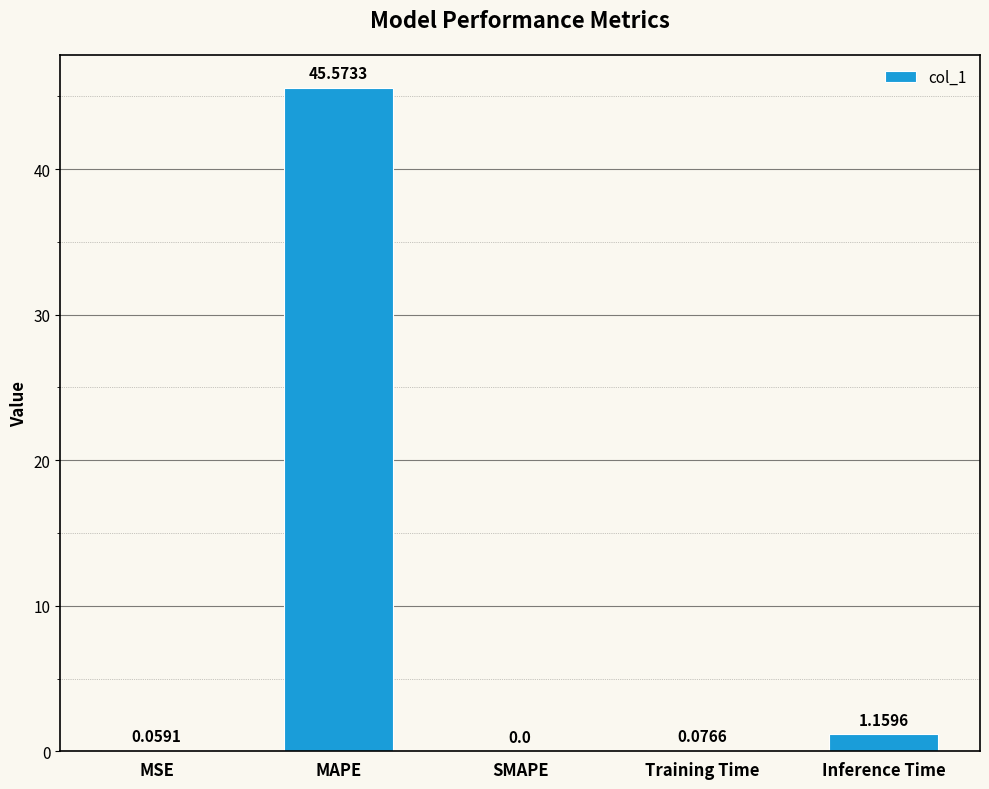

Which category has the highest value across all series?

MAPE